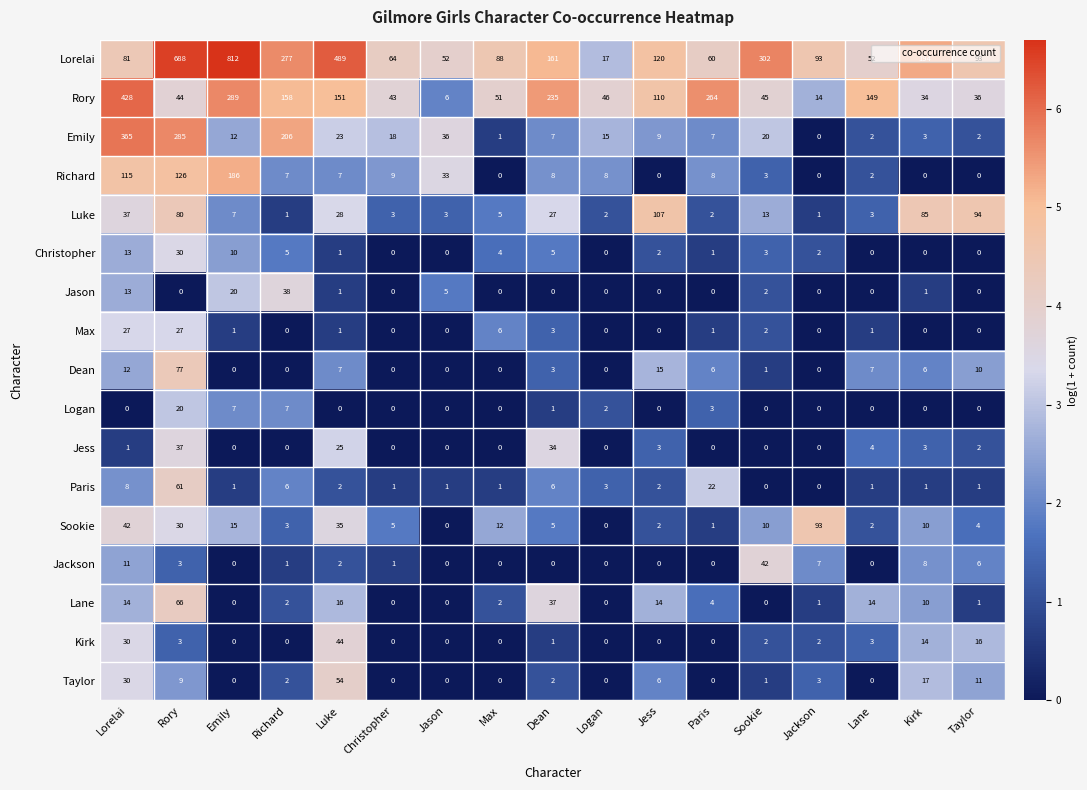

Which series has the largest total across all categories?

Lorelai